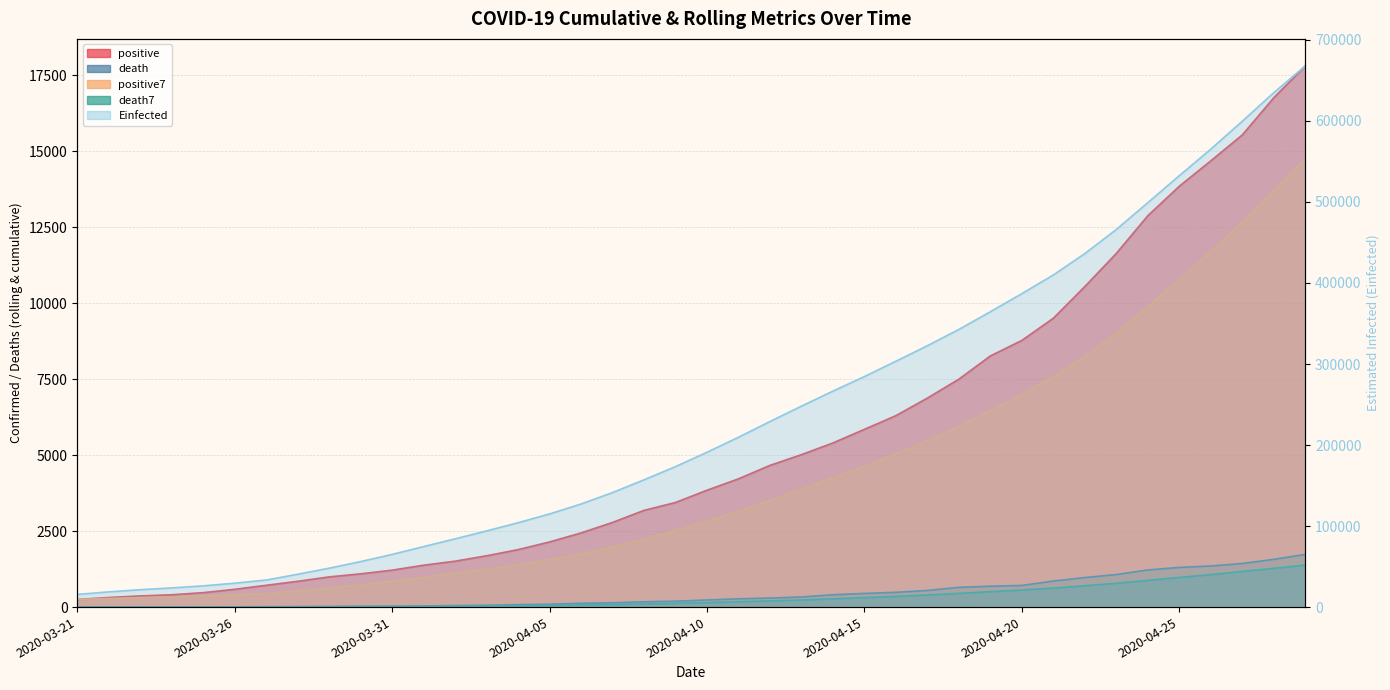

At how many categories does at least one series exceed 549766?

4